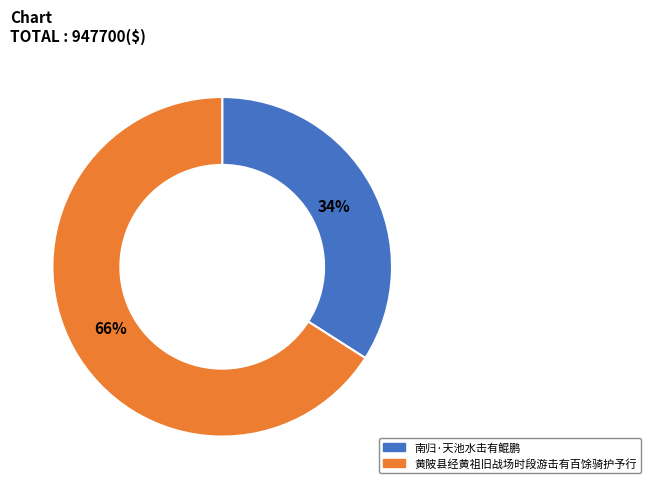

To the nearest percent, what is the combined percentage of 黄陂县经黄祖旧战场时段游击有百馀骑护予行 and 南归·天池水击有鲲鹏?

100%